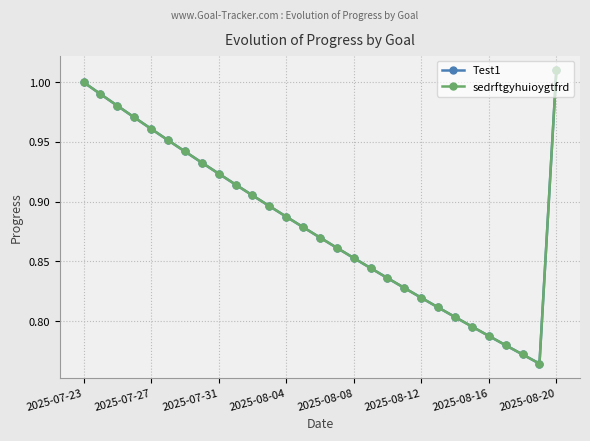

Rank the series by their maximum value, from highest to lowest.

Test1, sedrftgyhuioygtfrd